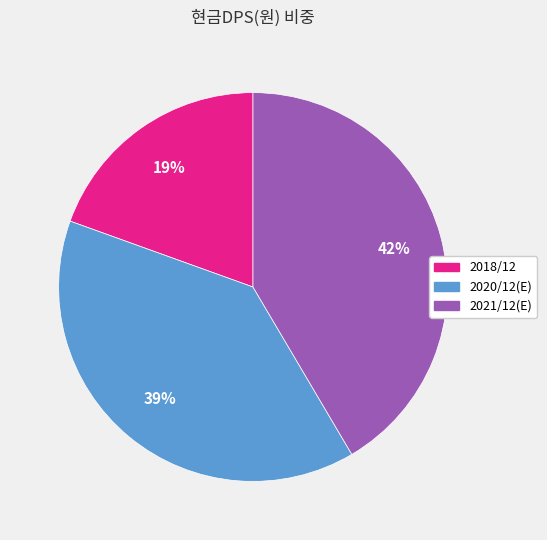

Is the sum of 2018/12 and 2020/12(E) greater than half?

Yes